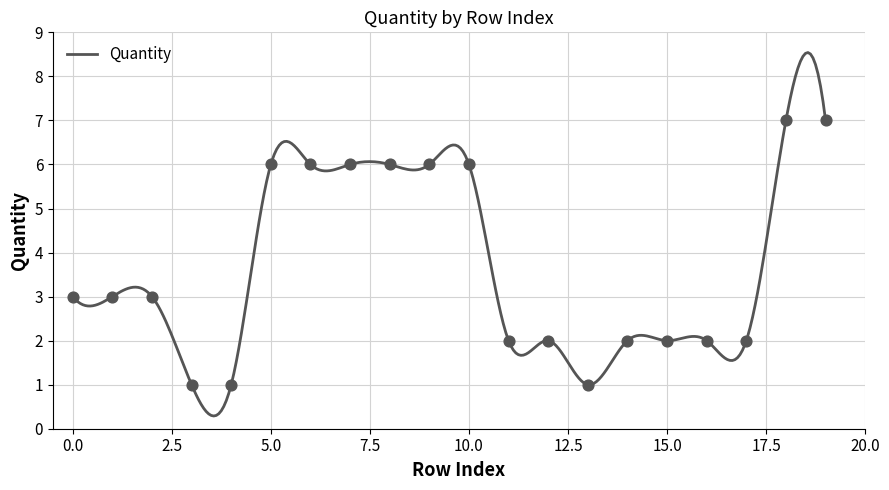

What is the ratio of the value at 10 to the value at 16?

3.0